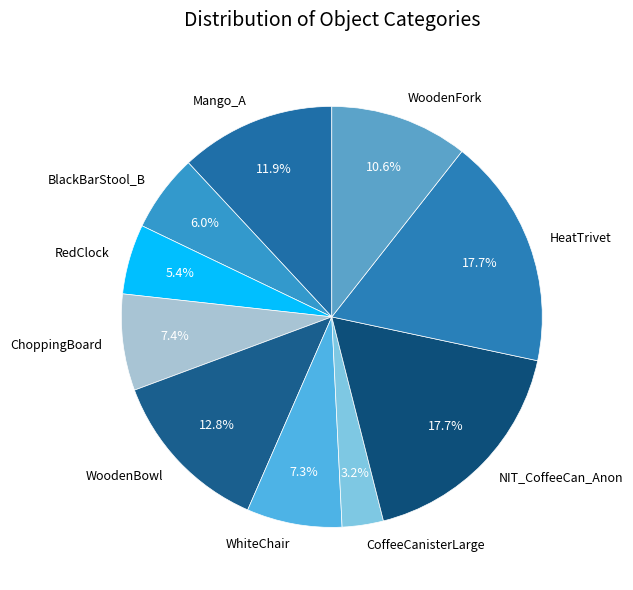

To the nearest percent, what portion does ChoppingBoard represent?

7%